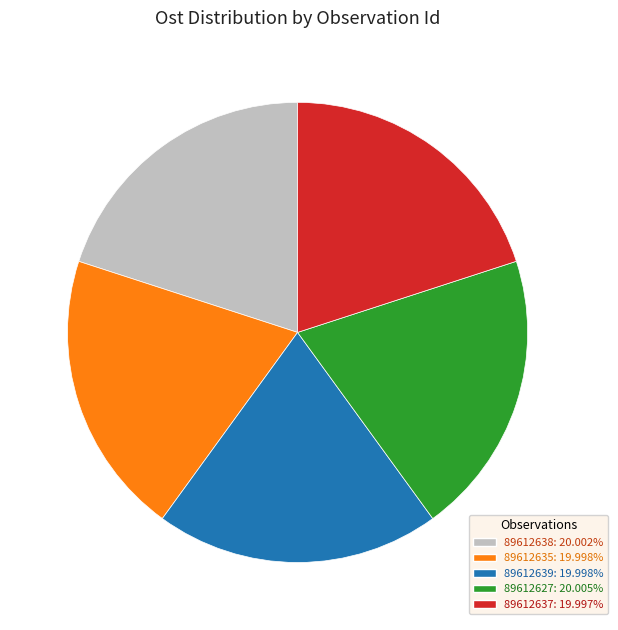

True or false: 89612627 accounts for 20% of the total.

True